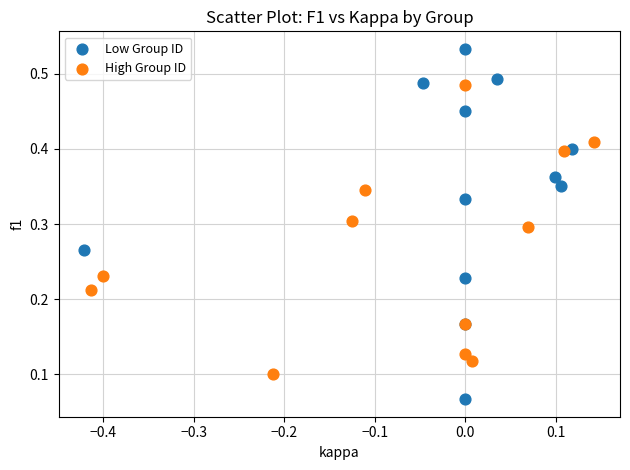

Which series contains the lowest Y value?

Low Group ID